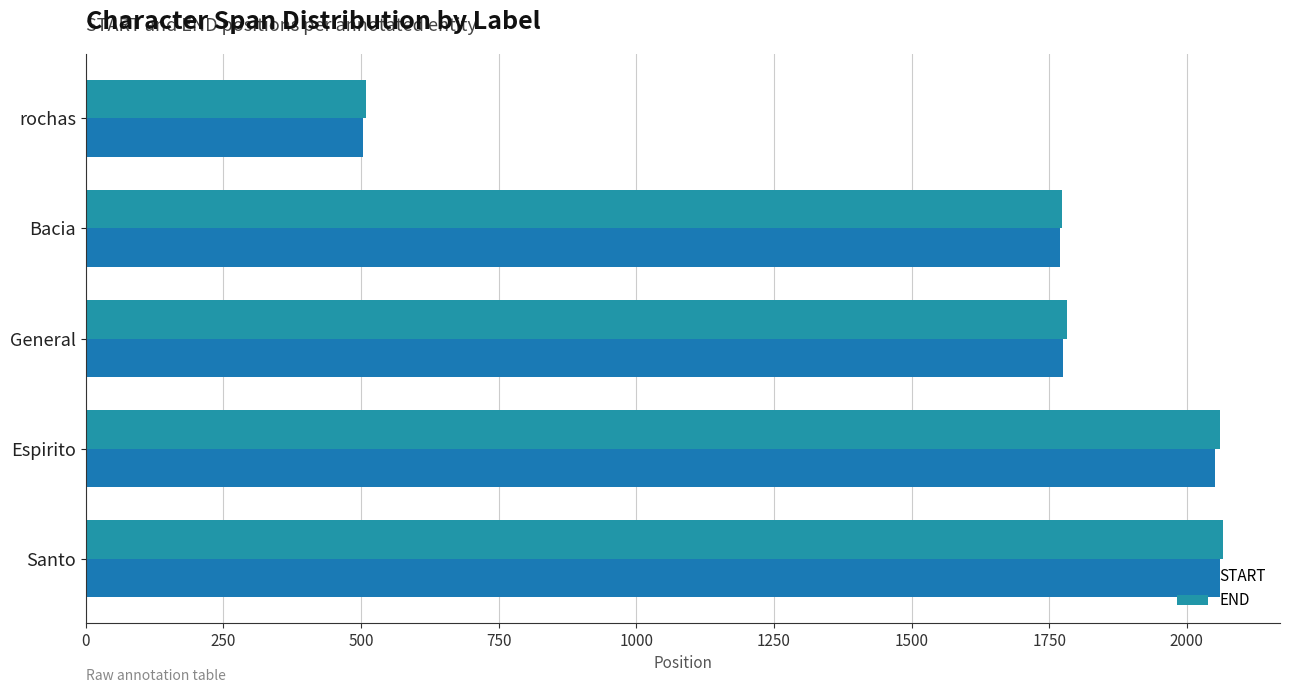

How many values in the START series are below 1776?

2